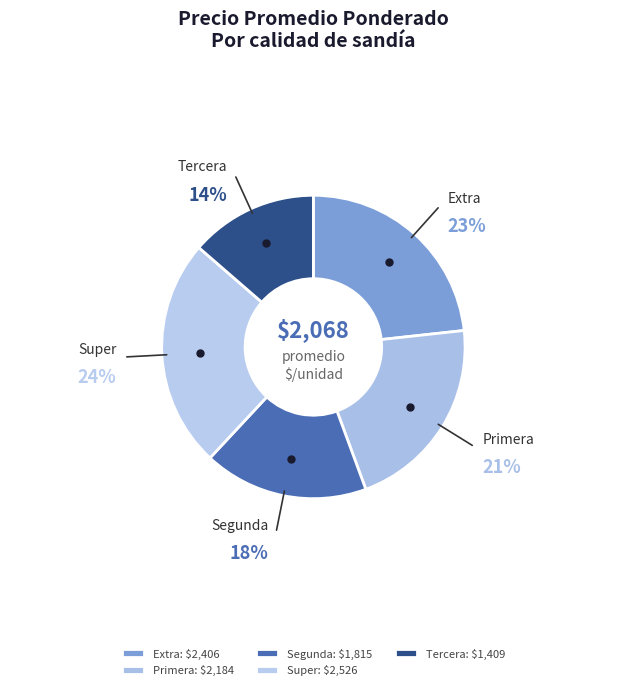

The Primera slice represents 13% of the pie. True or false?

False